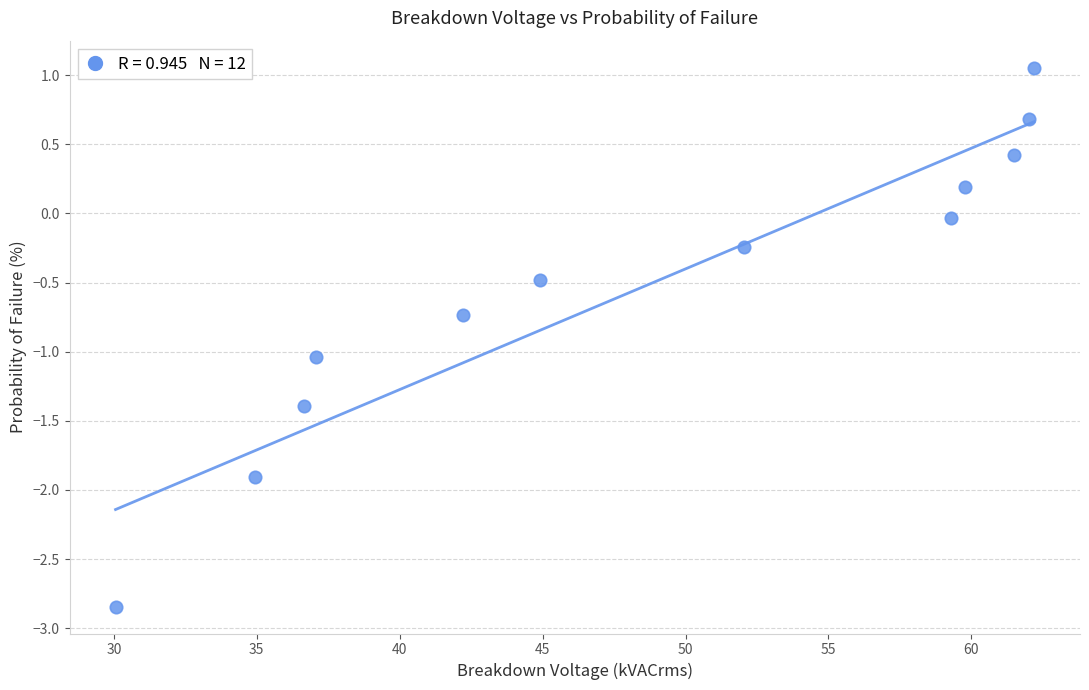

What is the average X value?

48.5